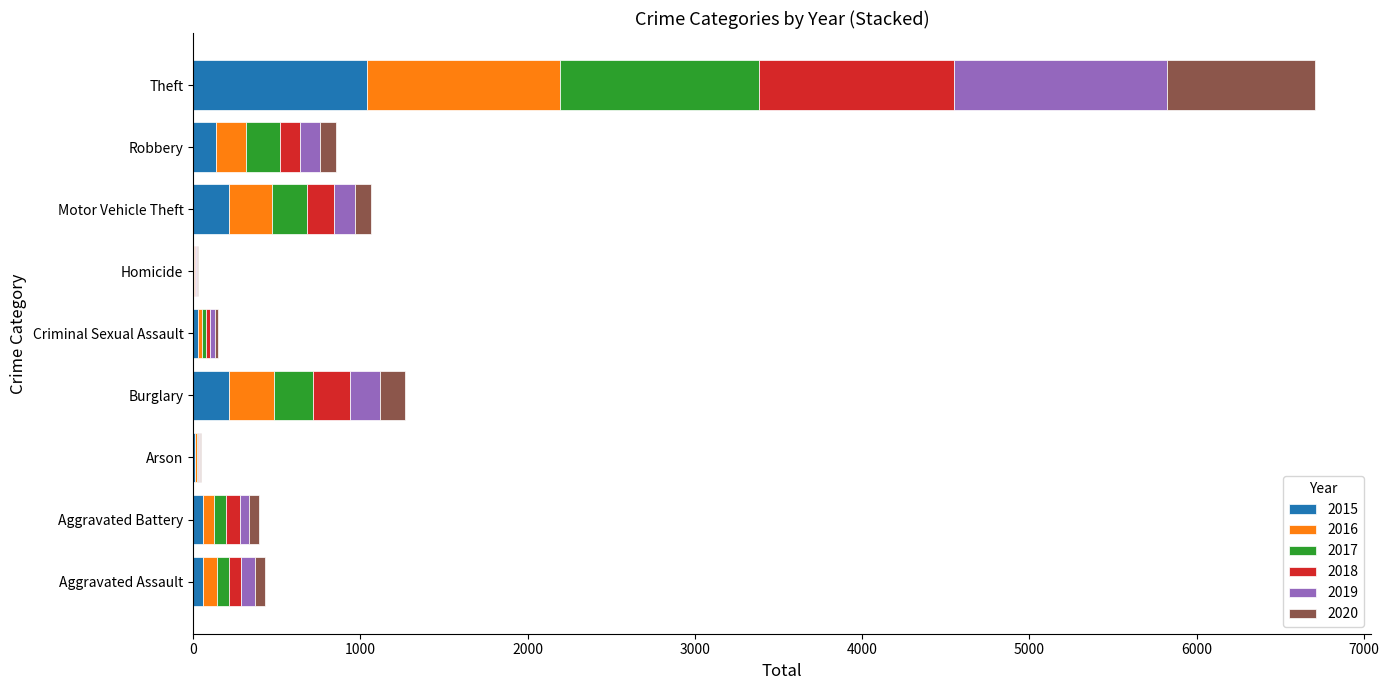

Is it true that 2015 equals 1791 at Theft?

False